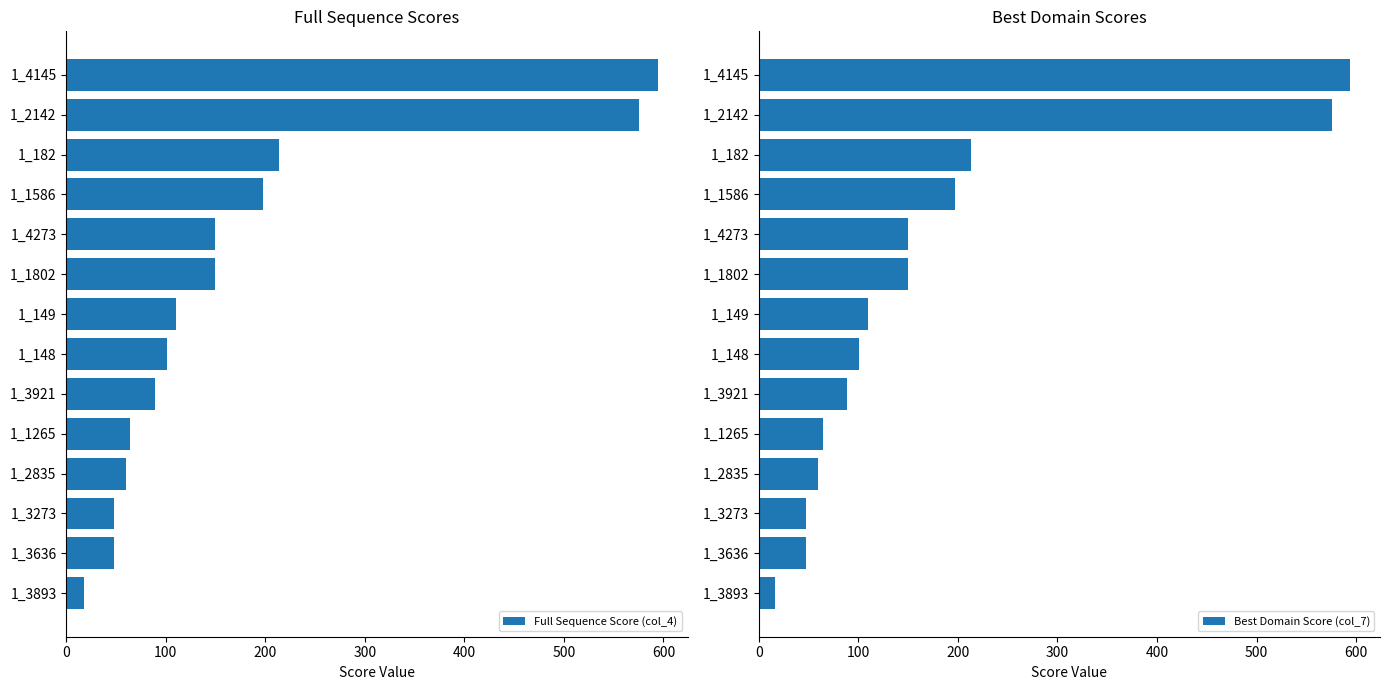

What is the sum of all Full Sequence Score (col_4) values?

2421.0